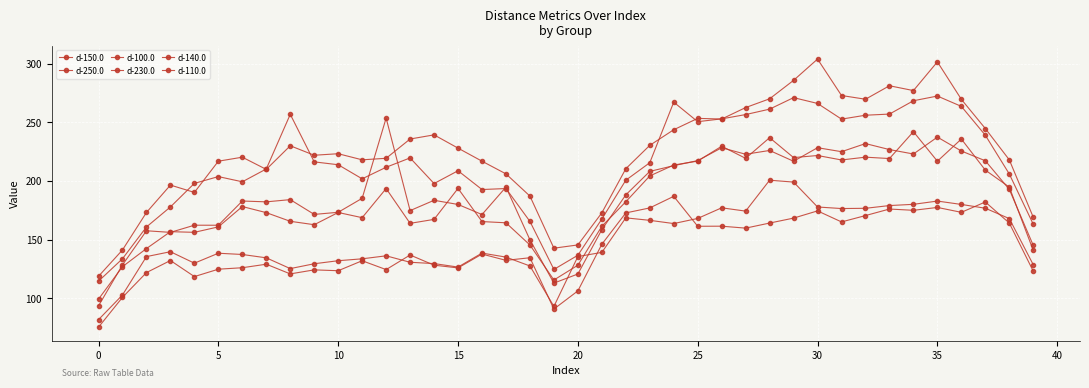

What is the difference between the second highest and second lowest values in the d-110.0 series?

146.5